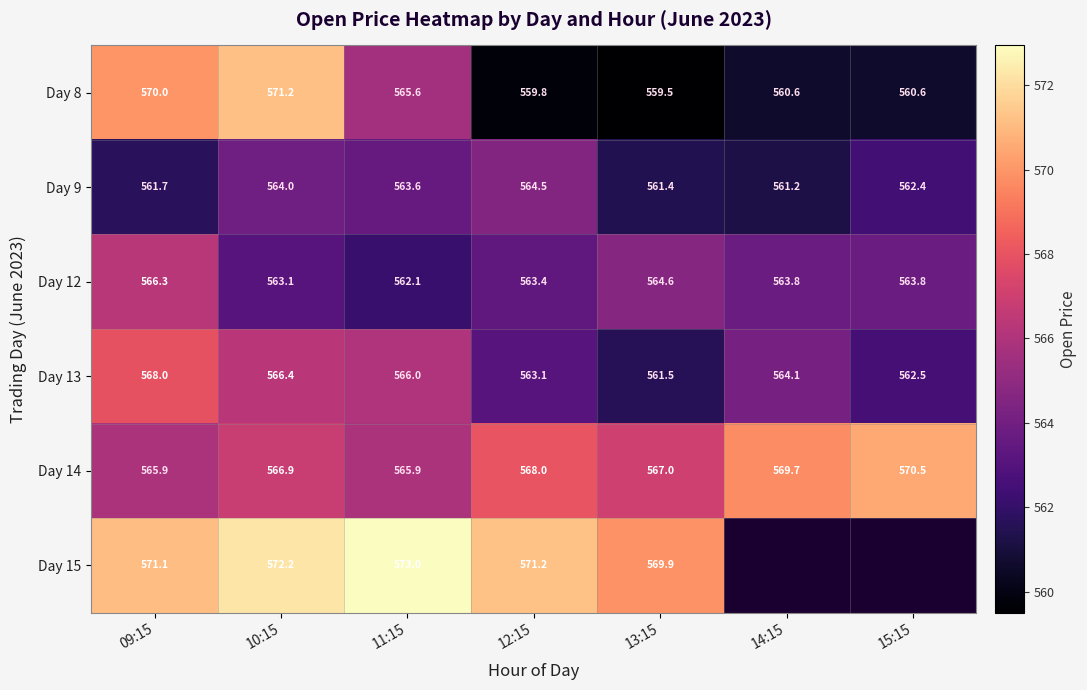

What is the difference between the highest and lowest values at 11:15?

10.9